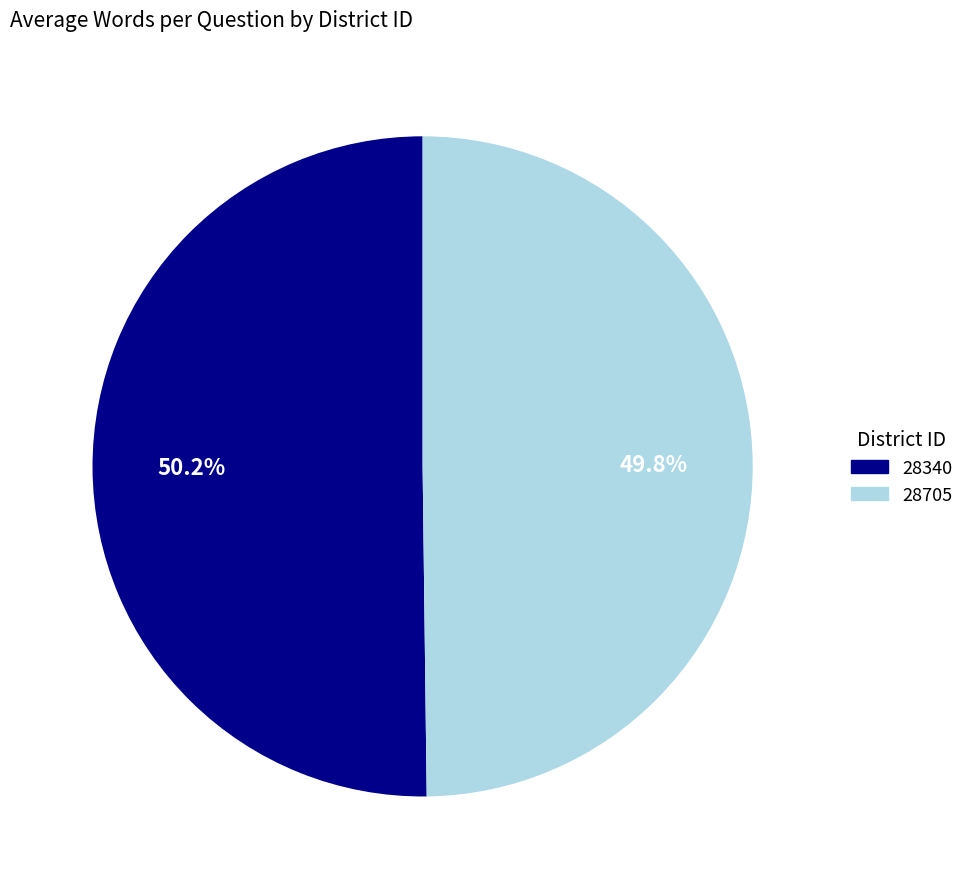

True or false: 28340 accounts for 64% of the total.

False